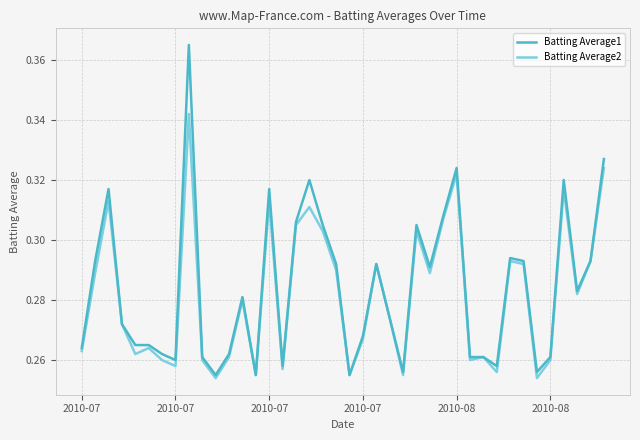

In Batting Average2, how many points are higher than both neighbors (excluding endpoints)?

12